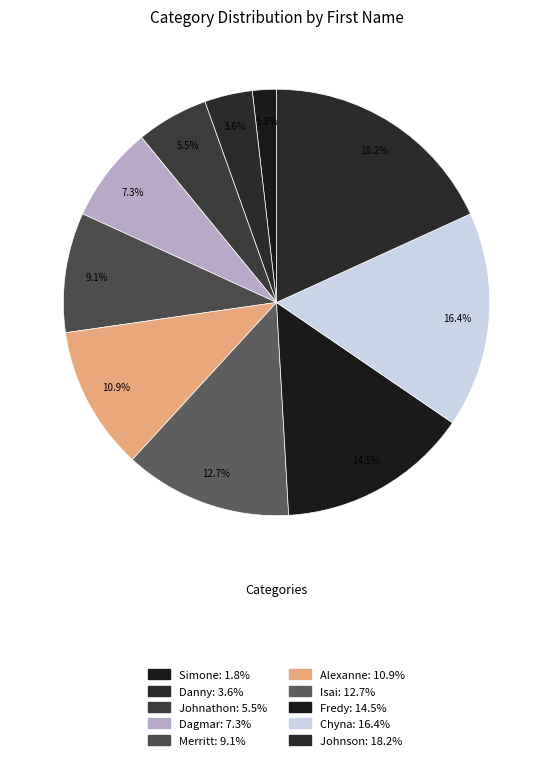

To the nearest percent, what is the difference between the Isai and Alexanne slice percentages?

2%